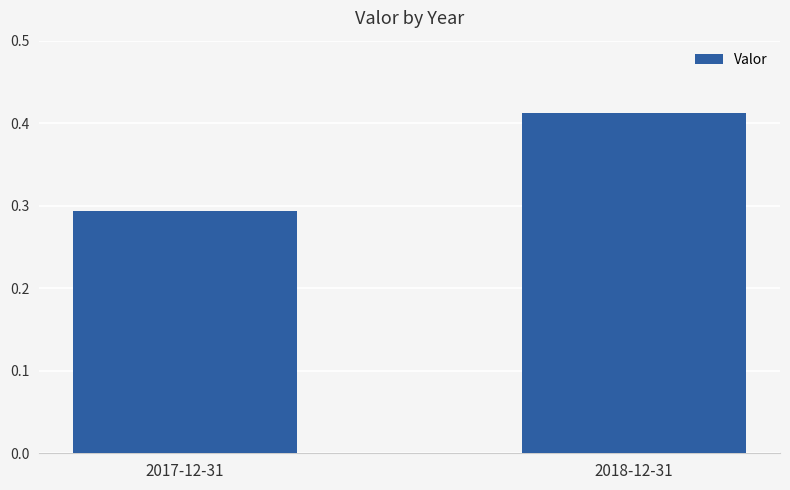

True or false: the data shows 0.5 at 2017-12-31.

False